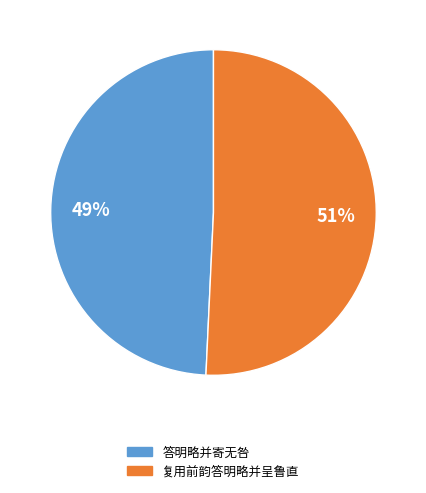

Which slice represents more than half of the pie?

复用前韵答明略并呈鲁直